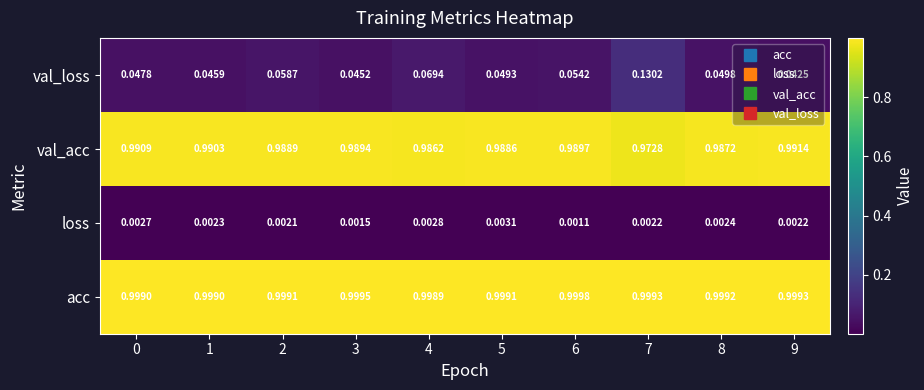

Between 3 and 5, which series saw the biggest shift?

val_loss